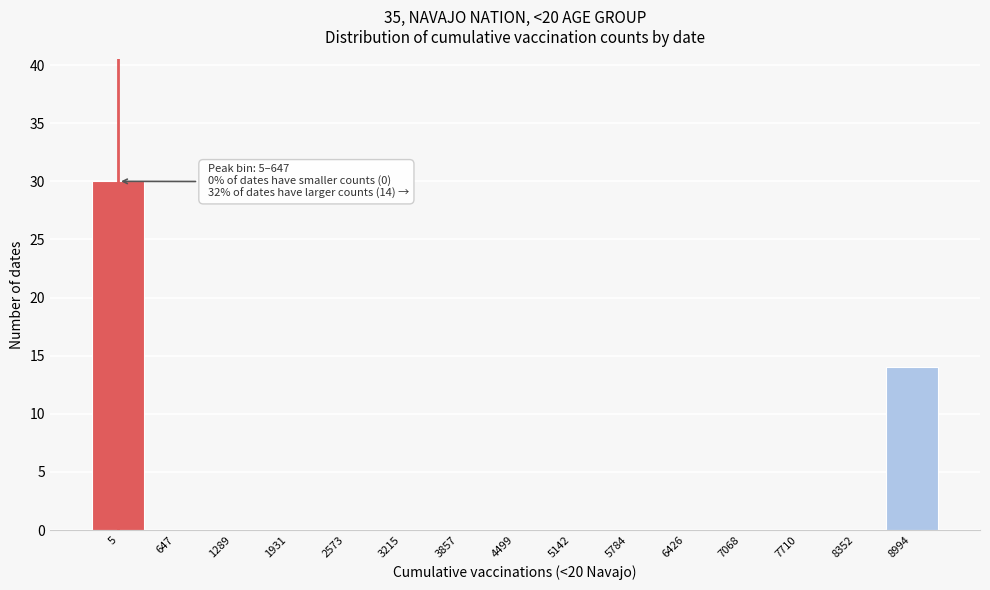

Reading left to right, what are all the values shown in this chart?

5=30	647=0	1289=0	1931=0	2573=0	3215=0	3857=0	4499=0	5142=0	5784=0	6426=0	7068=0	7710=0	8352=0	8994=14